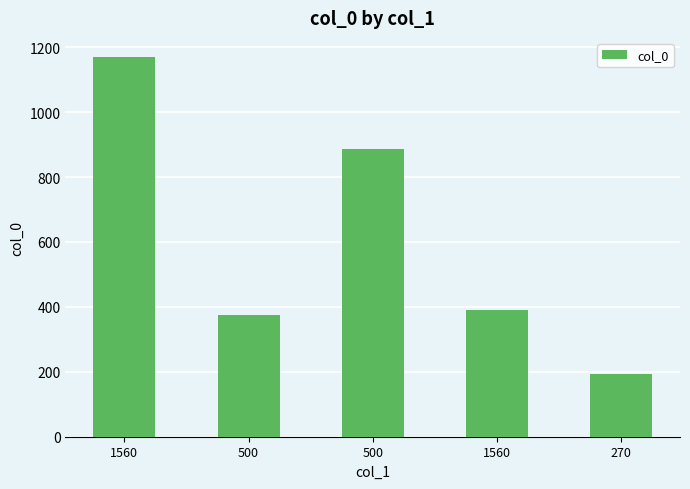

Between 500 and 270, which is larger?

500